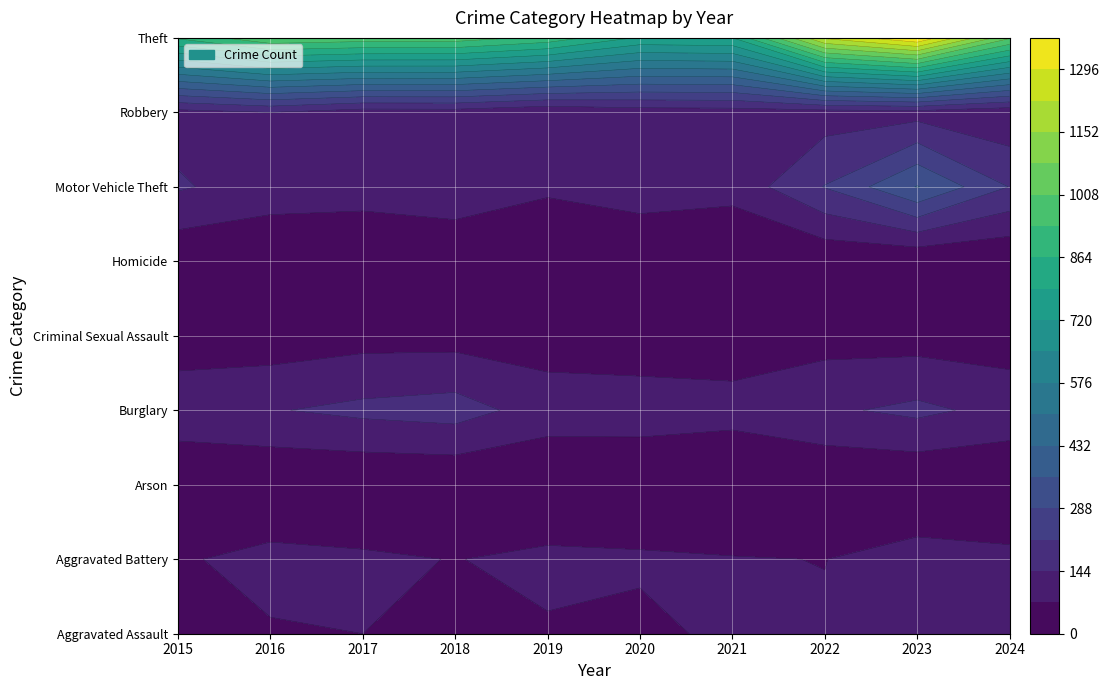

List the labels in order of Homicide value, smallest first.

2019, 2024, 2018, 2021, 2023, 2017, 2020, 2016, 2022, 2015